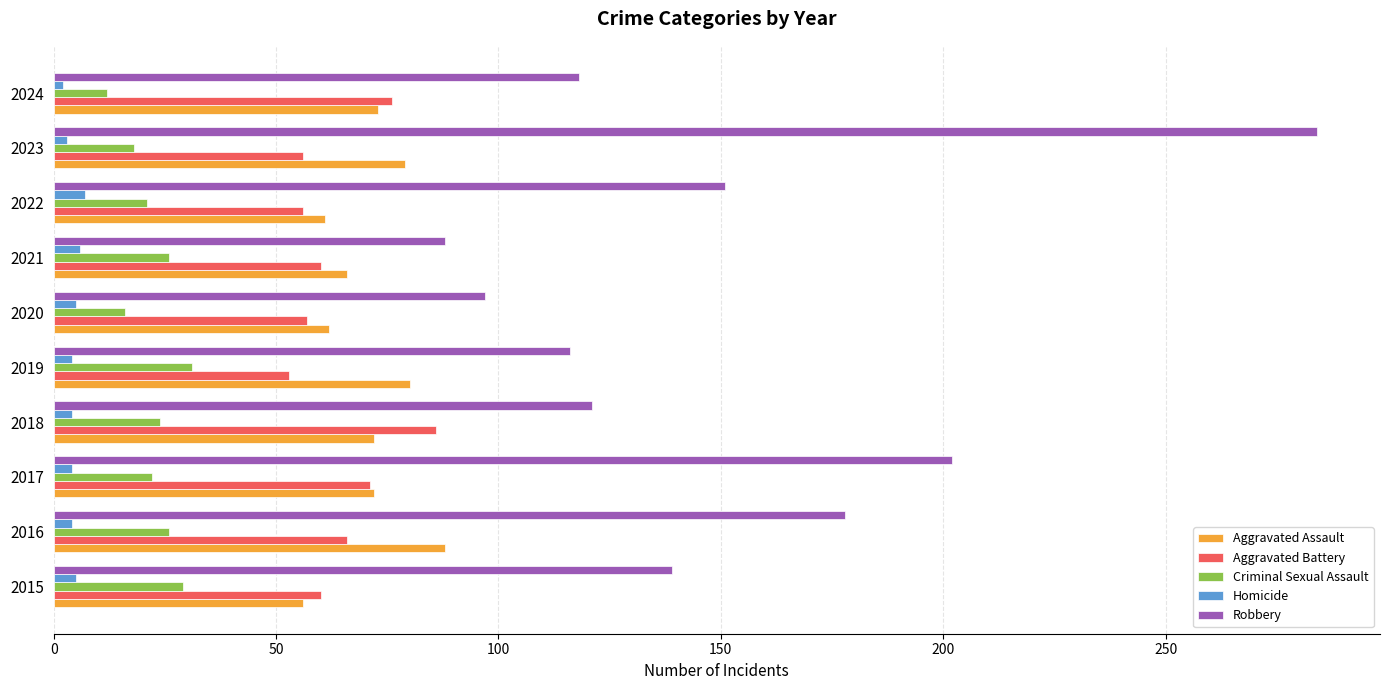

True or false: Criminal Sexual Assault has a value of 31 at 2019.

True